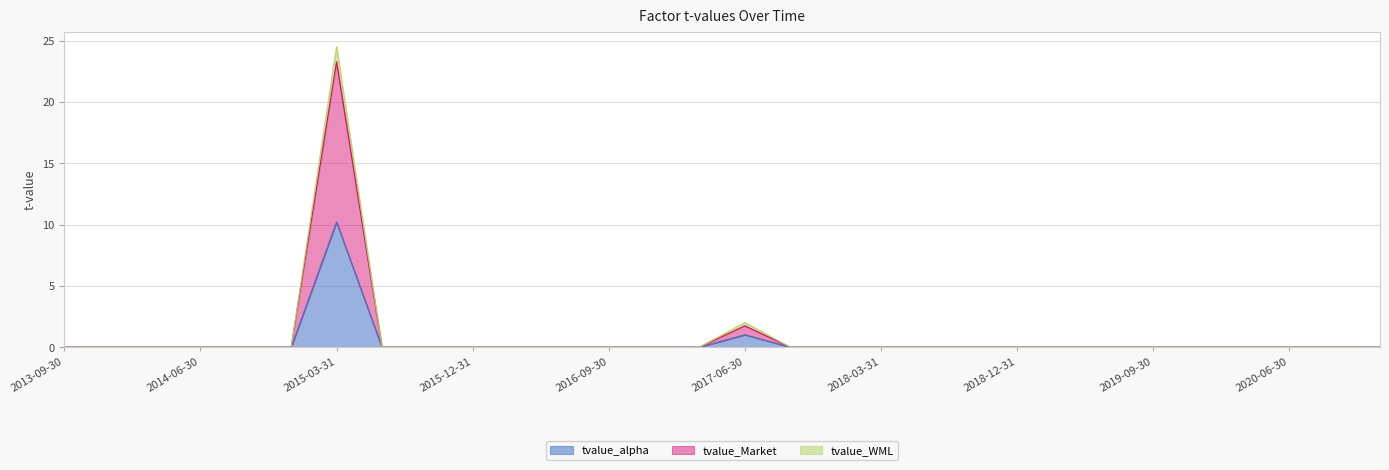

Reading left to right, list all the values displayed in this chart.

tvalue_alpha: 2013-09-30=0.0	2013-12-31=0.0	2014-03-31=0.0	2014-06-30=0.0	2014-09-30=0.0	2014-12-31=0.0	2015-03-31=10.2	2015-06-30=0.0	2015-09-30=0.0	2015-12-31=0.0	2016-03-31=0.0	2016-06-30=0.0	2016-09-30=0.0	2016-12-31=0.0	2017-03-31=0.0	2017-06-30=1.0	2017-09-30=0.0	2017-12-31=0.0	2018-03-31=0.0	2018-06-30=0.0	2018-09-30=0.0	2018-12-31=0.0	2019-03-31=0.0	2019-06-30=0.0	2019-09-30=0.0	2019-12-31=0.0	2020-03-31=0.0	2020-06-30=0.0	2020-09-30=0.0	2020-12-31=0.0
tvalue_Market: 2013-09-30=0.0	2013-12-31=0.0	2014-03-31=0.0	2014-06-30=0.0	2014-09-30=0.0	2014-12-31=0.0	2015-03-31=23.3	2015-06-30=0.0	2015-09-30=0.0	2015-12-31=0.0	2016-03-31=0.0	2016-06-30=0.0	2016-09-30=0.0	2016-12-31=0.0	2017-03-31=0.0	2017-06-30=1.7	2017-09-30=0.0	2017-12-31=0.0	2018-03-31=0.0	2018-06-30=0.0	2018-09-30=0.0	2018-12-31=0.0	2019-03-31=0.0	2019-06-30=0.0	2019-09-30=0.0	2019-12-31=0.0	2020-03-31=0.0	2020-06-30=0.0	2020-09-30=0.0	2020-12-31=0.0
tvalue_WML: 2013-09-30=0.0	2013-12-31=0.0	2014-03-31=0.0	2014-06-30=0.0	2014-09-30=0.0	2014-12-31=0.0	2015-03-31=24.5	2015-06-30=0.0	2015-09-30=0.0	2015-12-31=0.0	2016-03-31=0.0	2016-06-30=0.0	2016-09-30=0.0	2016-12-31=0.0	2017-03-31=0.0	2017-06-30=2.0	2017-09-30=0.0	2017-12-31=0.0	2018-03-31=0.0	2018-06-30=0.0	2018-09-30=0.0	2018-12-31=0.0	2019-03-31=0.0	2019-06-30=0.0	2019-09-30=0.0	2019-12-31=0.0	2020-03-31=0.0	2020-06-30=0.0	2020-09-30=0.0	2020-12-31=0.0